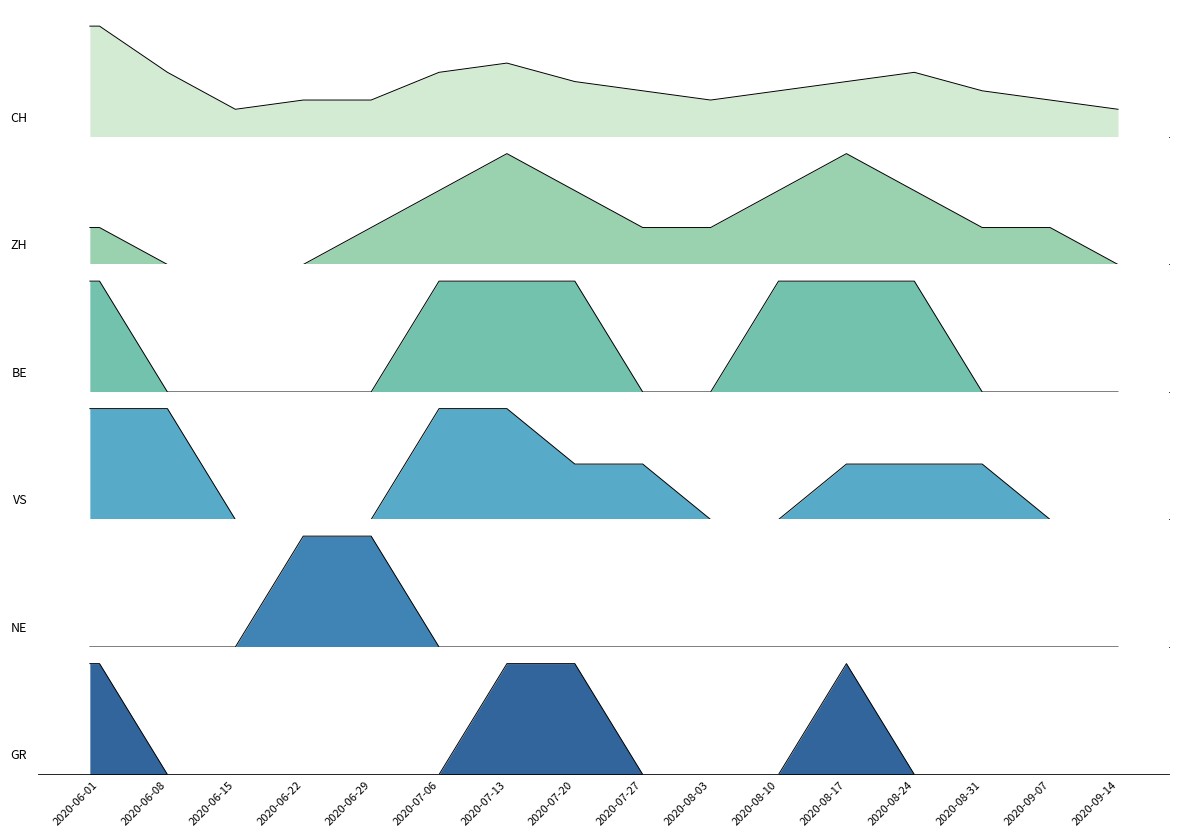

True or false: BE and CH cross at least once.

False